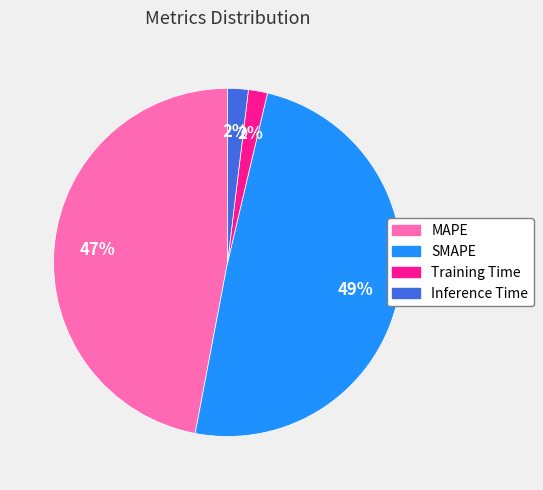

Count the number of slices in the pie.

4